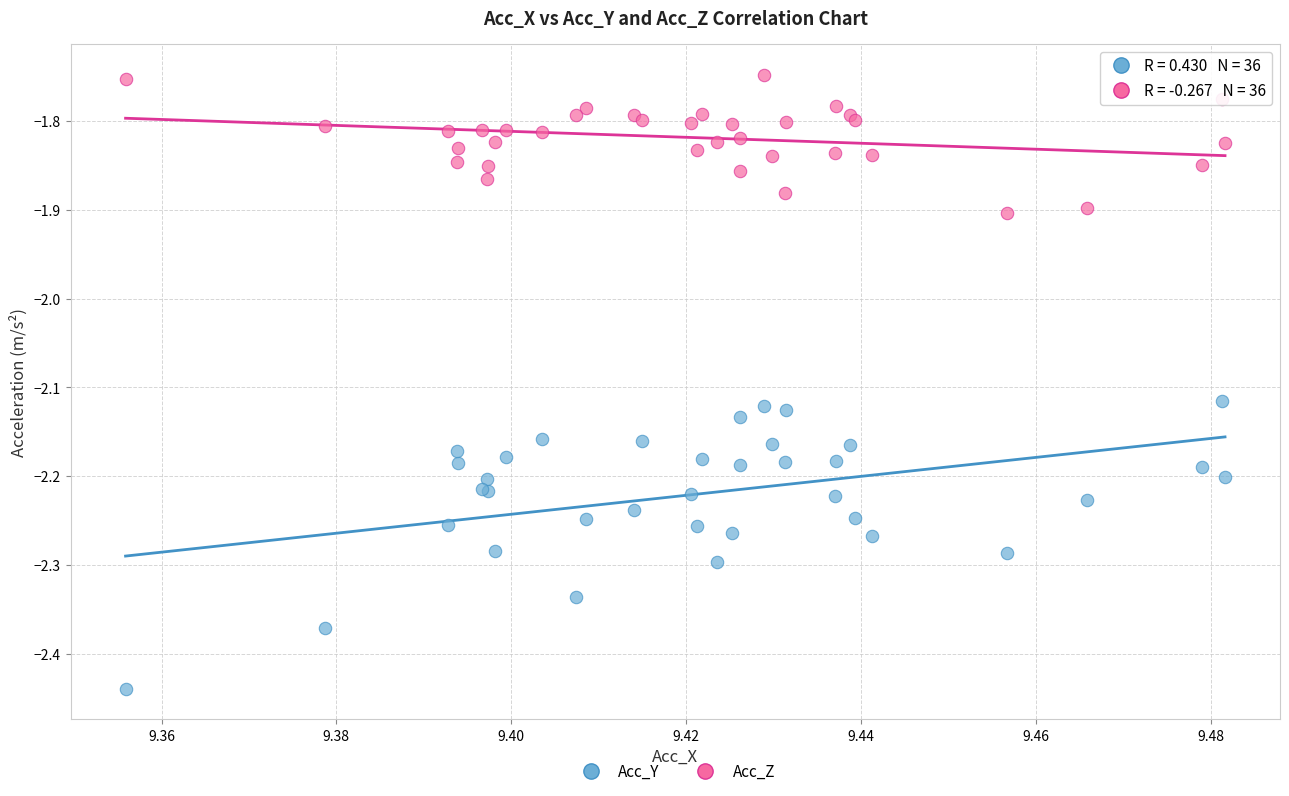

Which series has the largest Y range (max minus min)?

Acc_Y